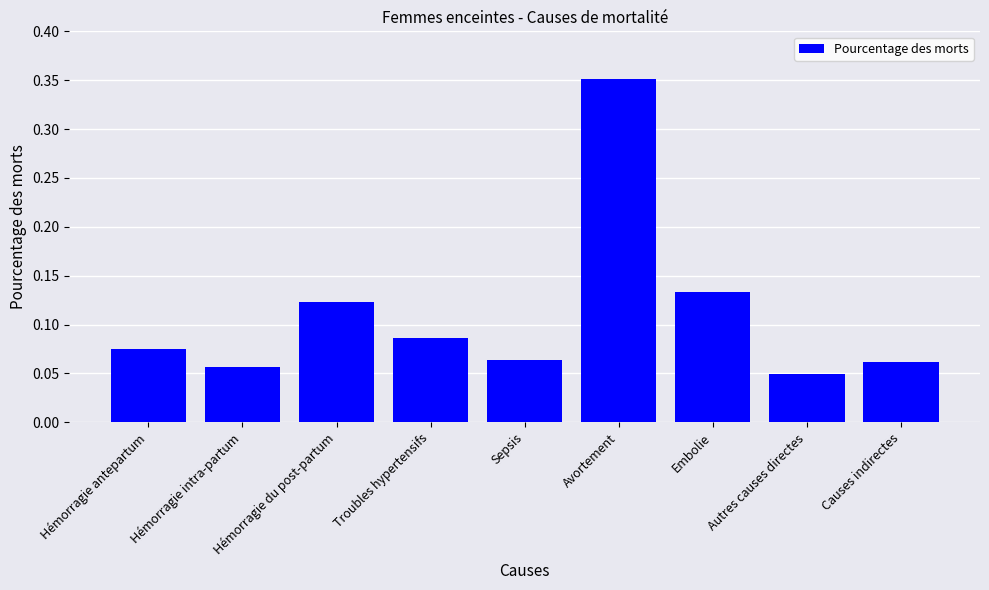

Which category has the lowest value across all series?

Autres causes directes